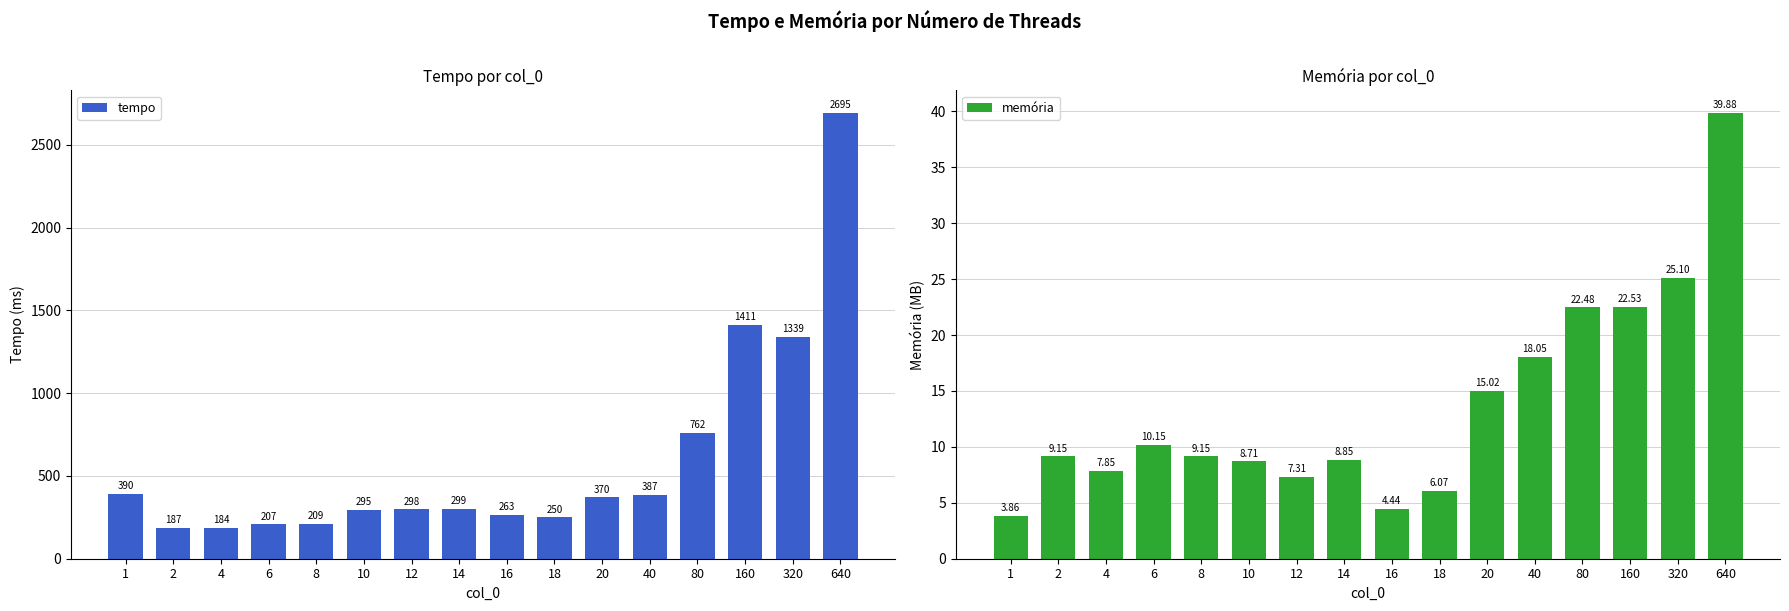

Which series has the widest spread of values?

tempo